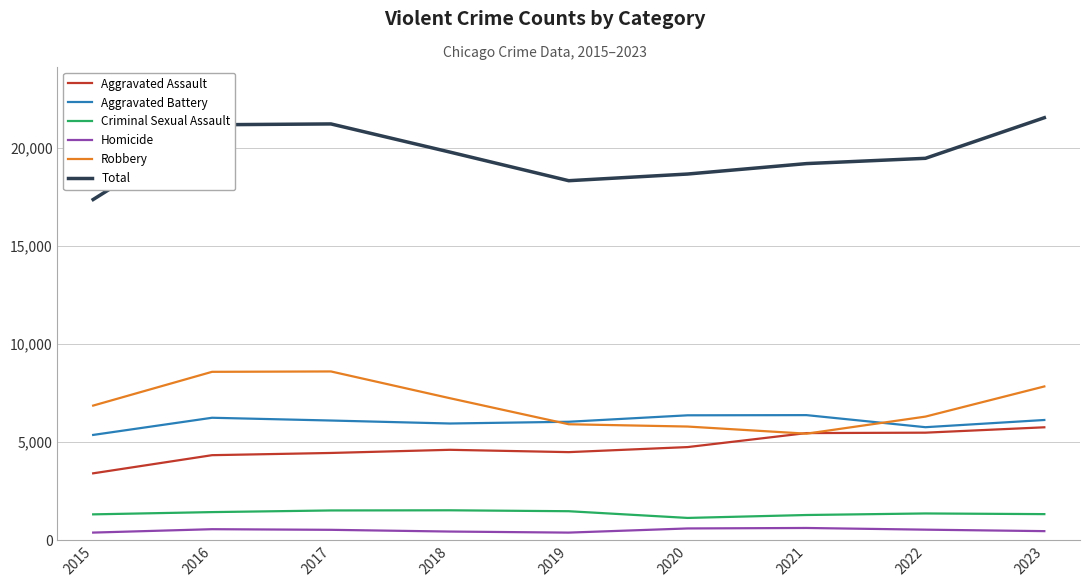

Which series has the widest spread of values?

Total